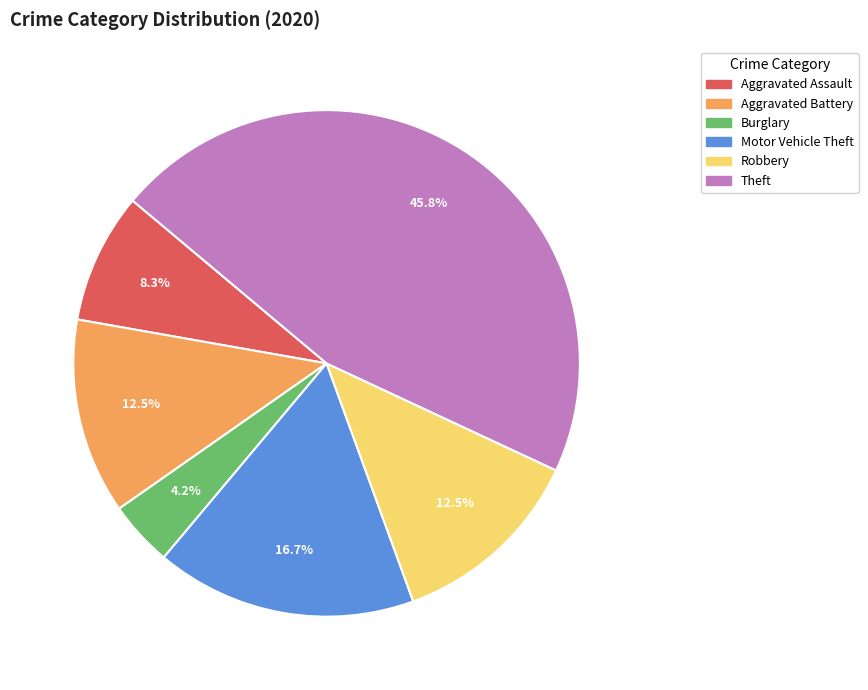

Is there any slice that represents more than half of the pie?

No